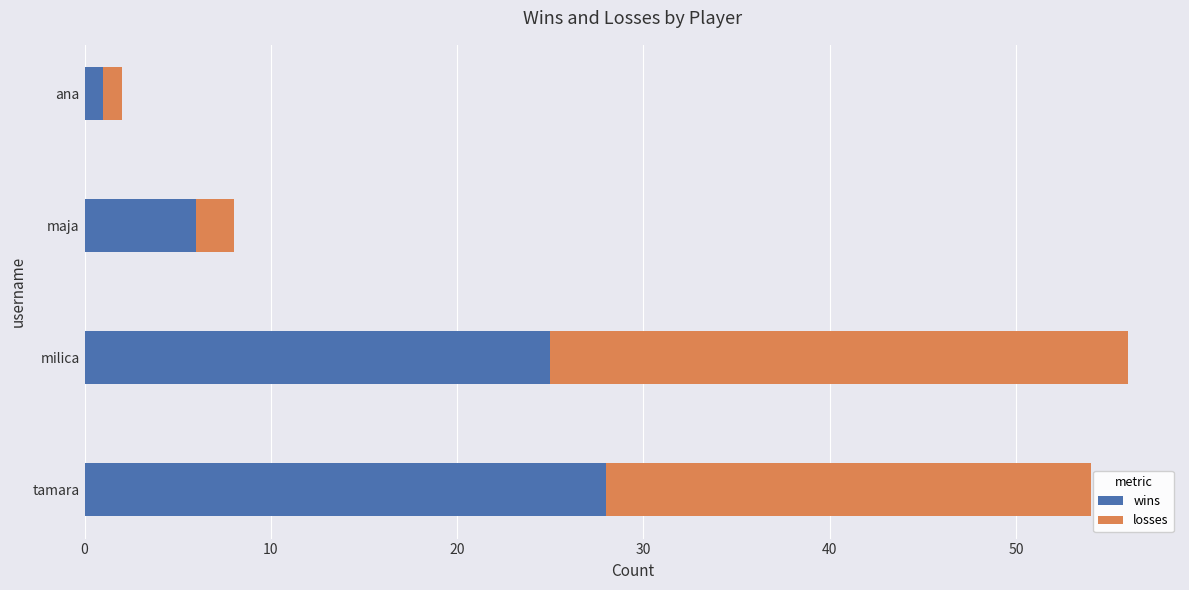

What is the total value across all series at maja?

8